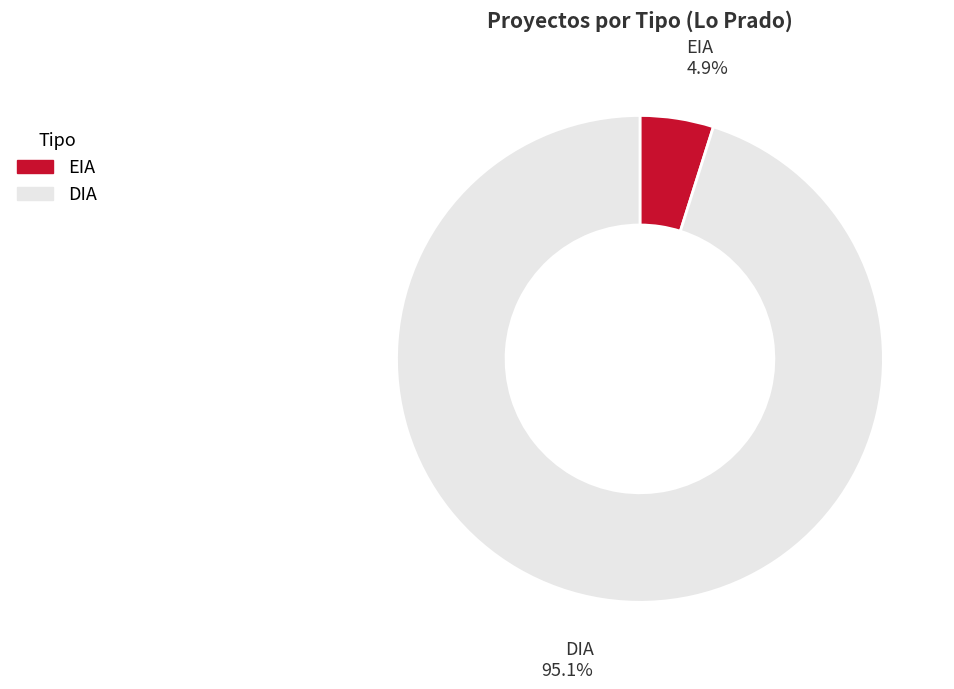

What is the smallest slice in the pie chart?

EIA